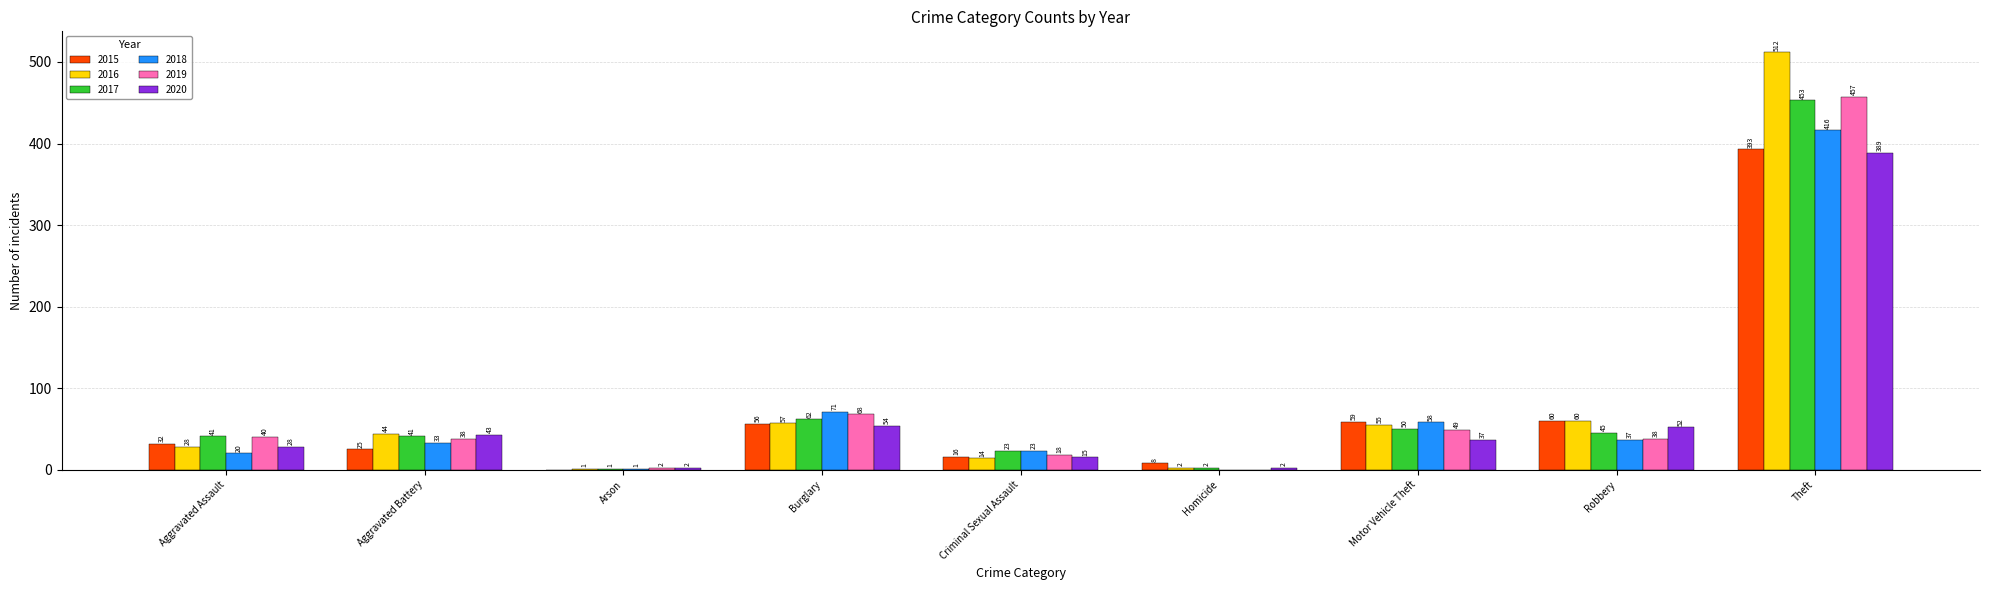

Which category has the highest value across all series?

Theft